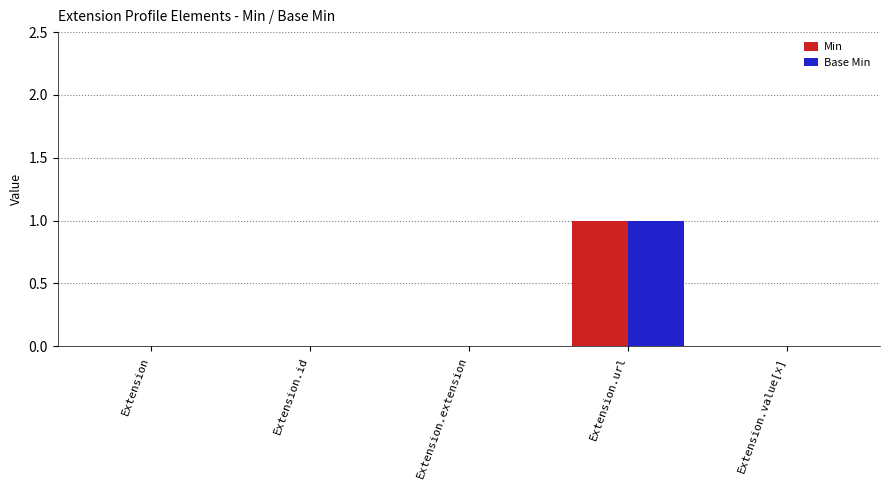

Reading left to right, list all the values displayed in this chart.

Min: 0	0	0	1	0
Base Min: 0	0	0	1	0